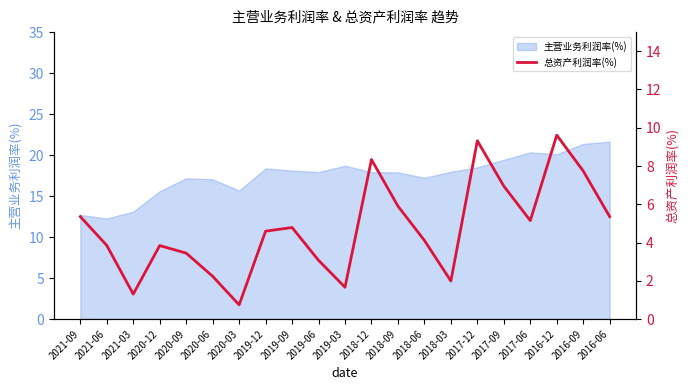

Where is the data nearest to the value 5?

2017-06